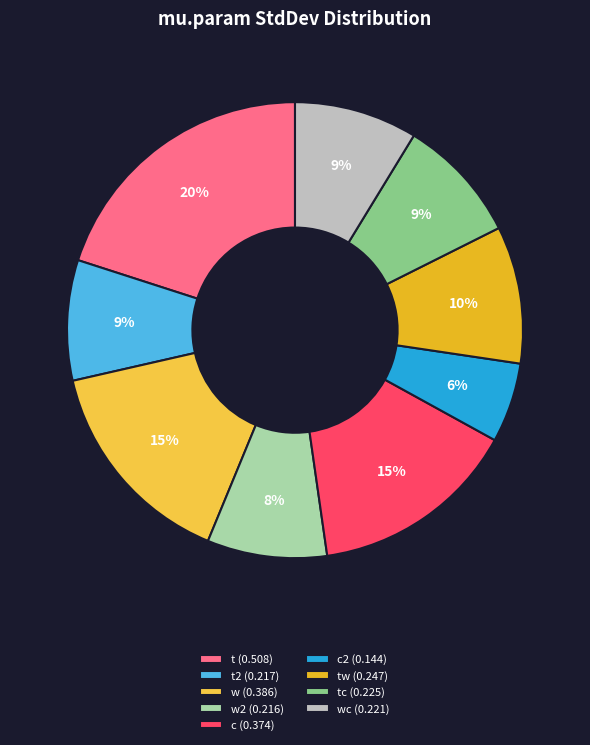

Which category has the smallest portion of the pie?

c2 (0.144)